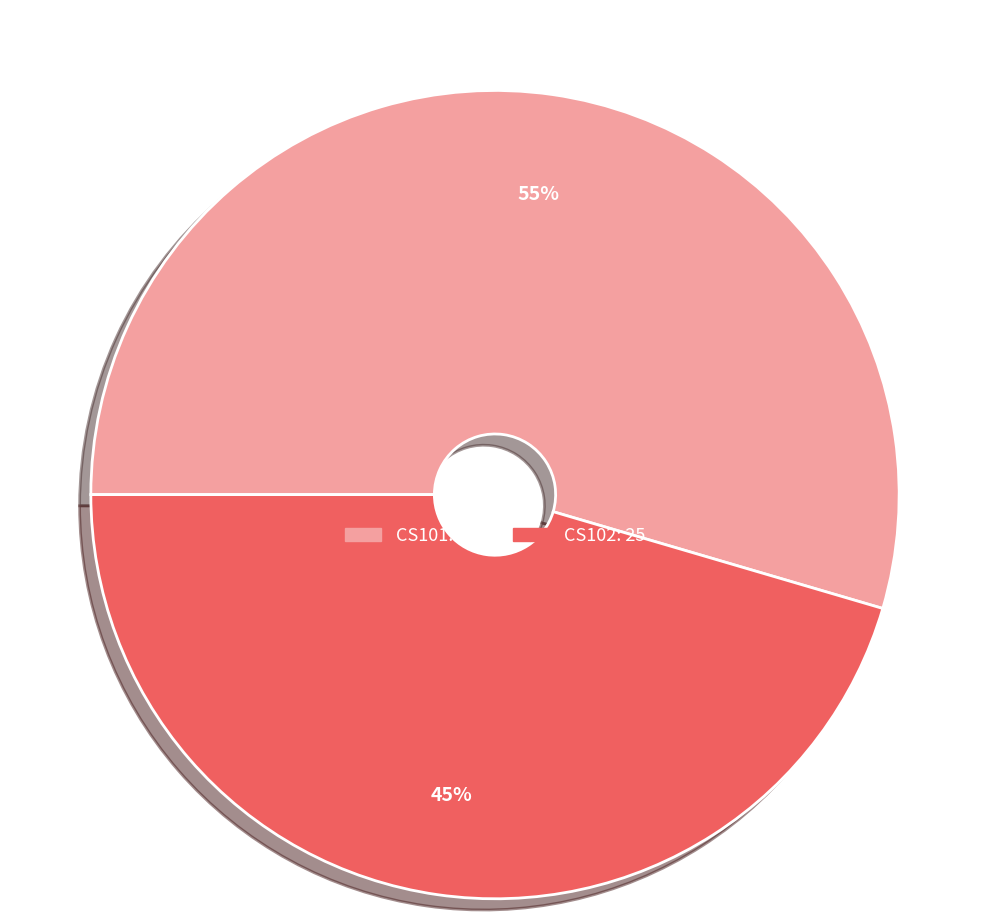

Is it true that CS102 is 35% of the pie?

False